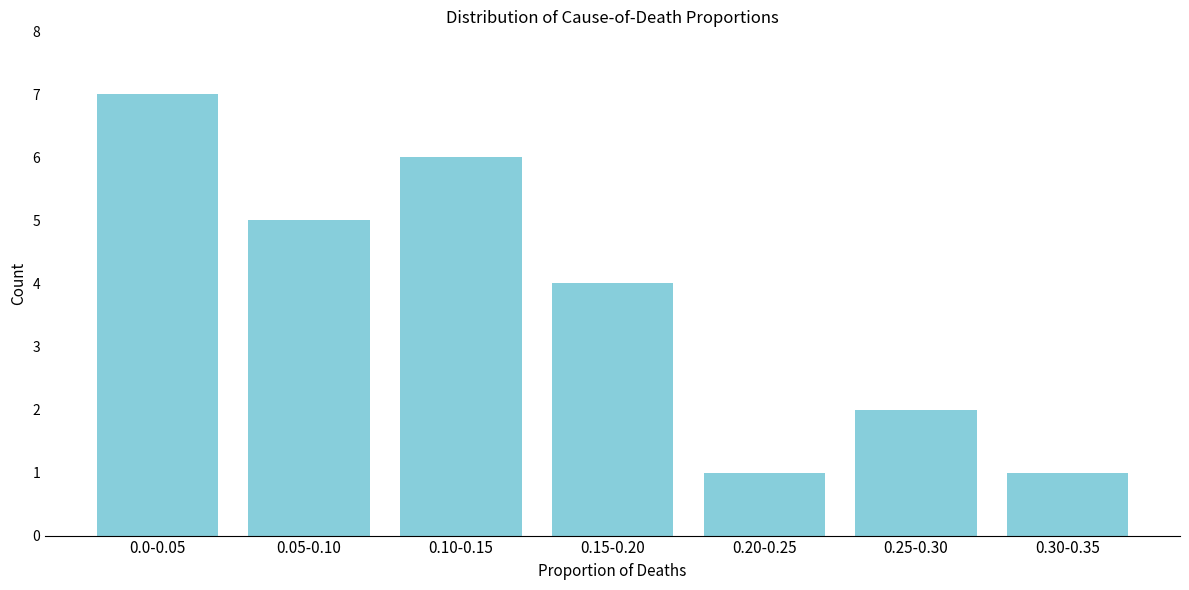

Reading left to right, extract all data points from this chart.

7	5	6	4	1	2	1